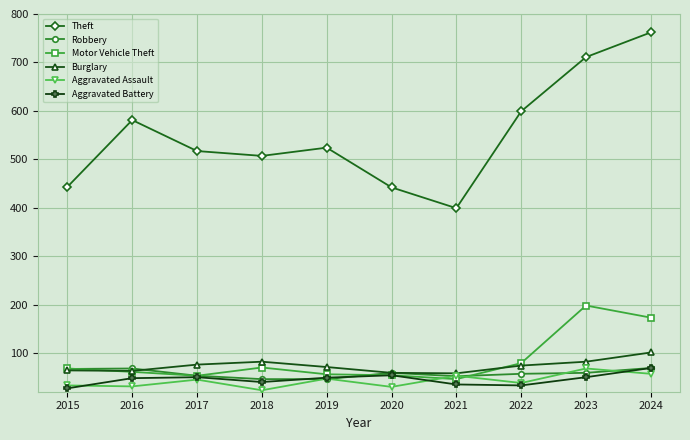

Which series ends up on top after the final intersection of Aggravated Assault and Motor Vehicle Theft?

Motor Vehicle Theft